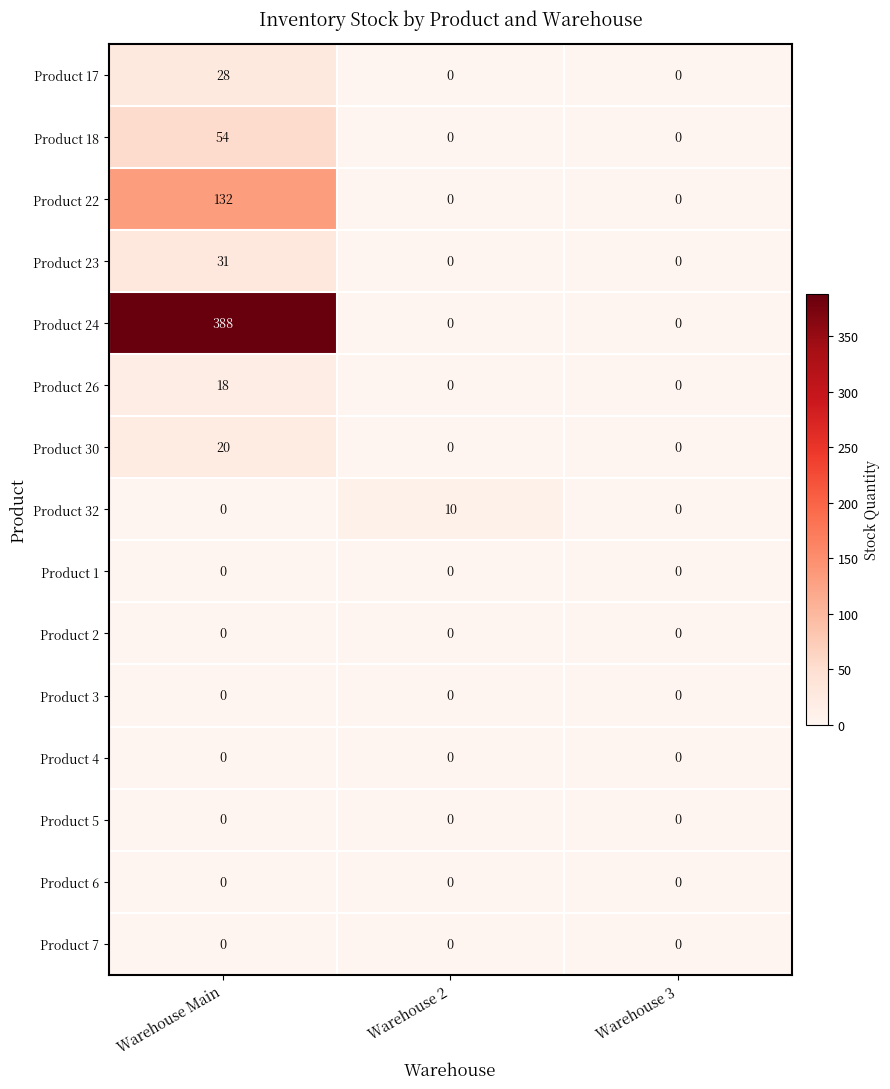

What is the difference between the highest and lowest values at Warehouse Main?

388